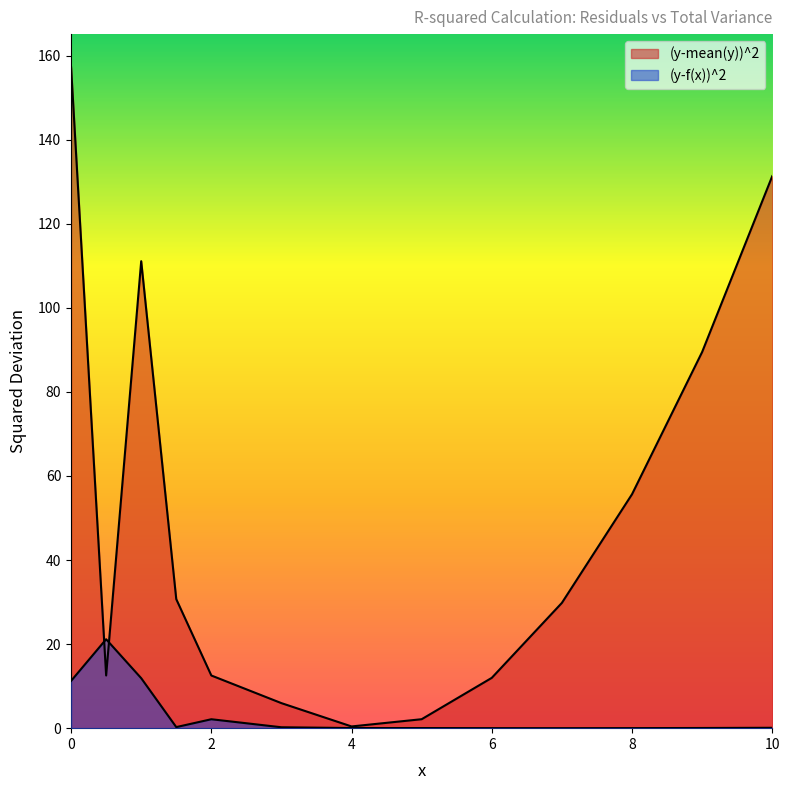

Which series has the largest range (max minus min)?

(y-mean(y))^2